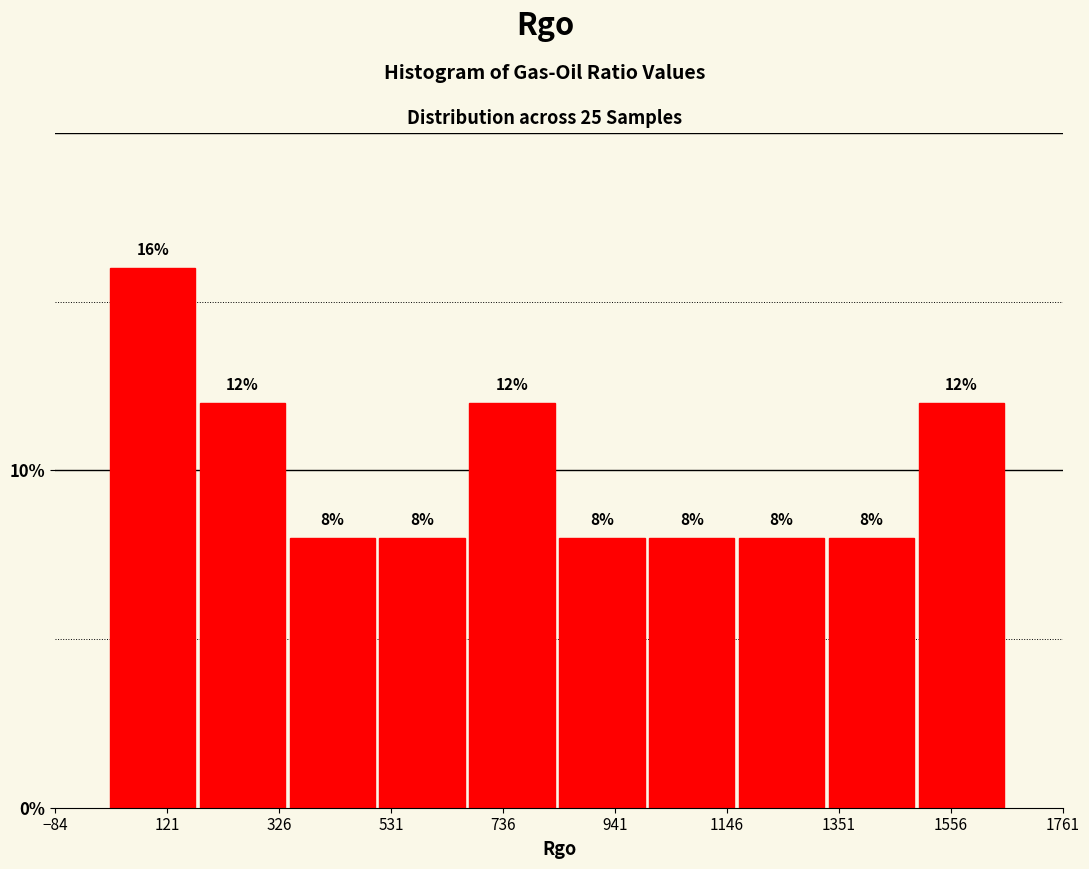

Around what value on the x-axis is the tallest bar? Give the approximate position of its centre, as read against the axis.

100